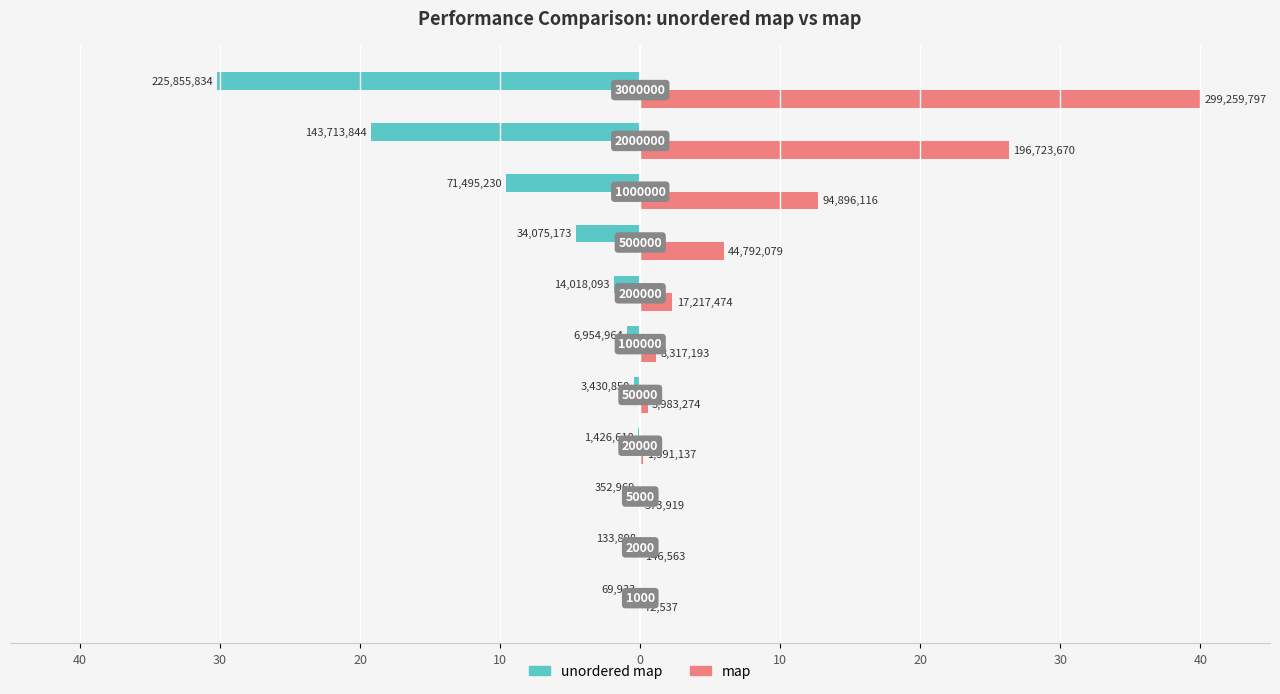

What are all the series names shown in the legend?

unordered map, map